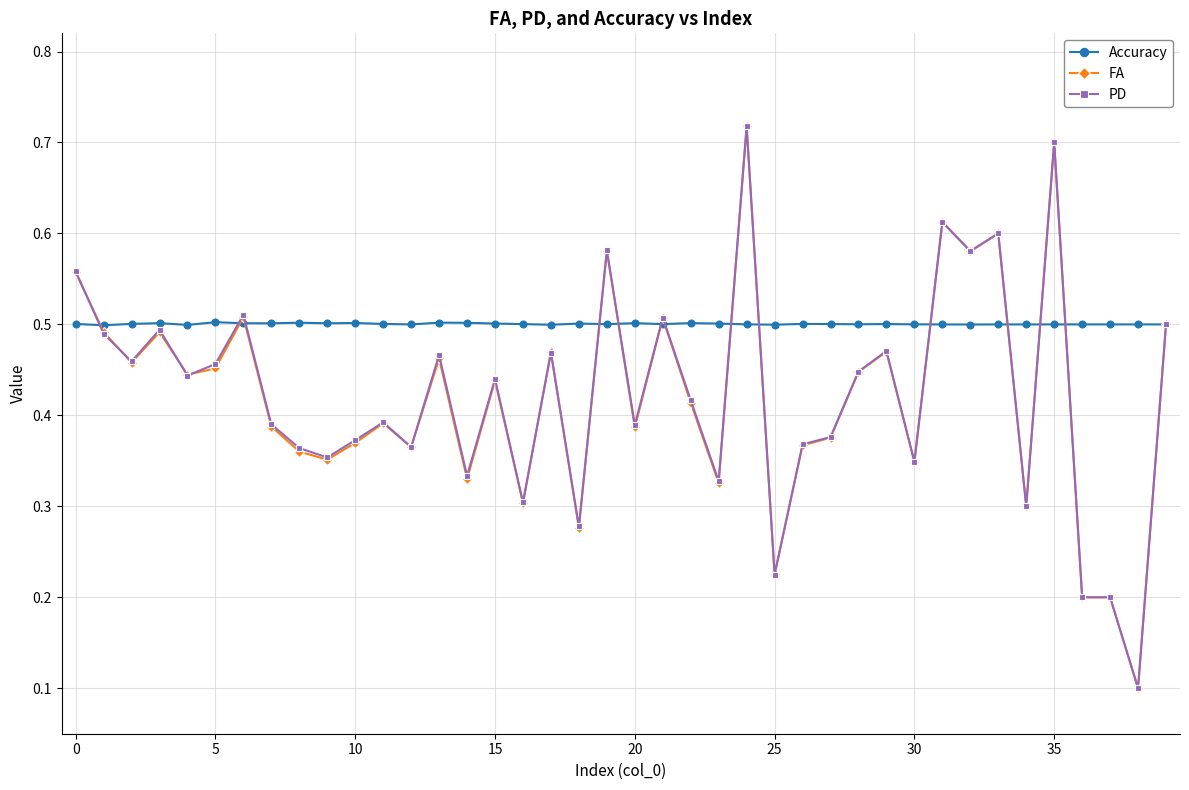

True or false: Accuracy has more than 1 interior local peaks.

True